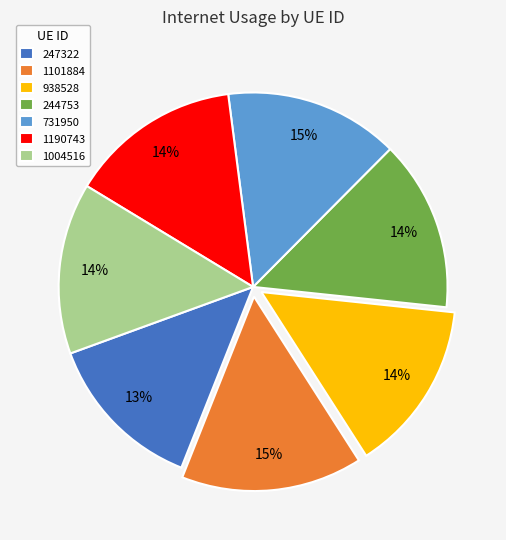

Which category has the biggest portion of the pie?

1101884